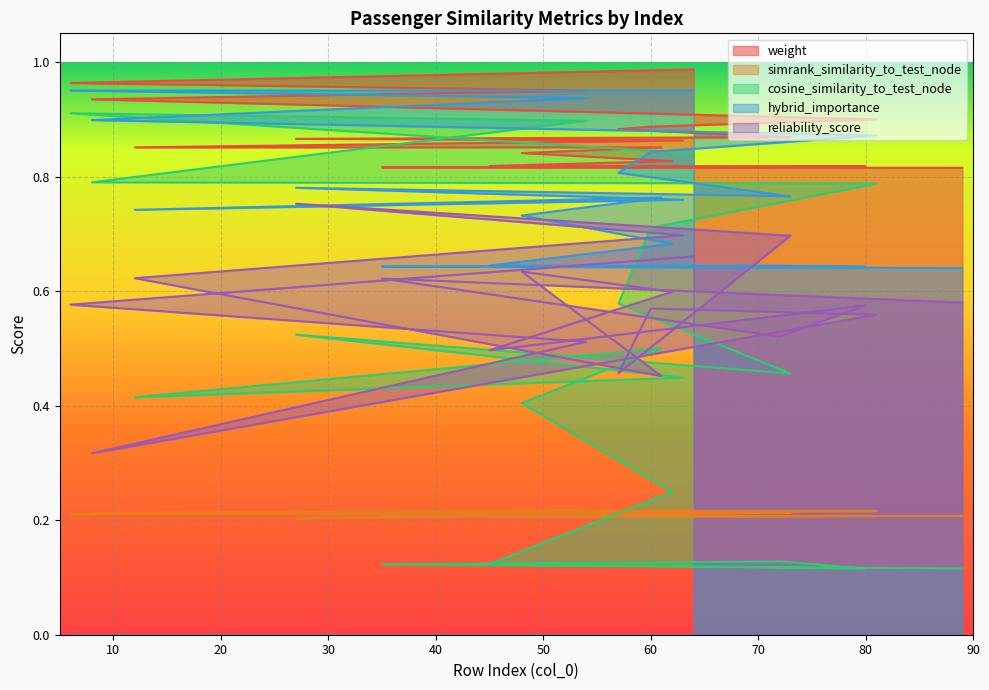

How many lines are shown in the chart?

5